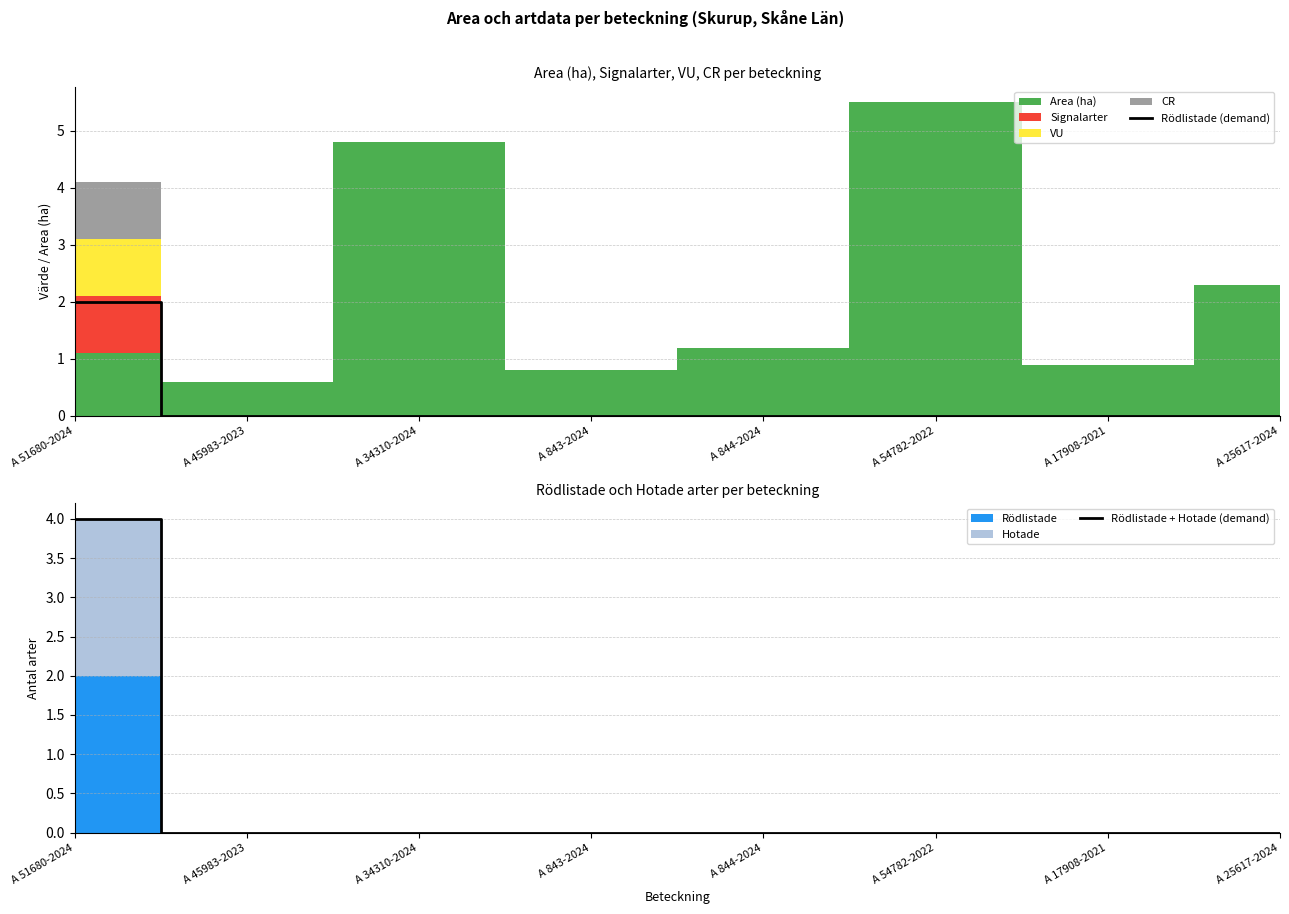

Reading right to left, what are all the values shown in this chart?

Rödlistade (demand): A 25617-2024=0	A 17908-2021=0	A 54782-2022=0	A 844-2024=0	A 843-2024=0	A 34310-2024=0	A 45983-2023=0	A 51680-2024=2
Rödlistade + Hotade (demand): A 25617-2024=0	A 17908-2021=0	A 54782-2022=0	A 844-2024=0	A 843-2024=0	A 34310-2024=0	A 45983-2023=0	A 51680-2024=4